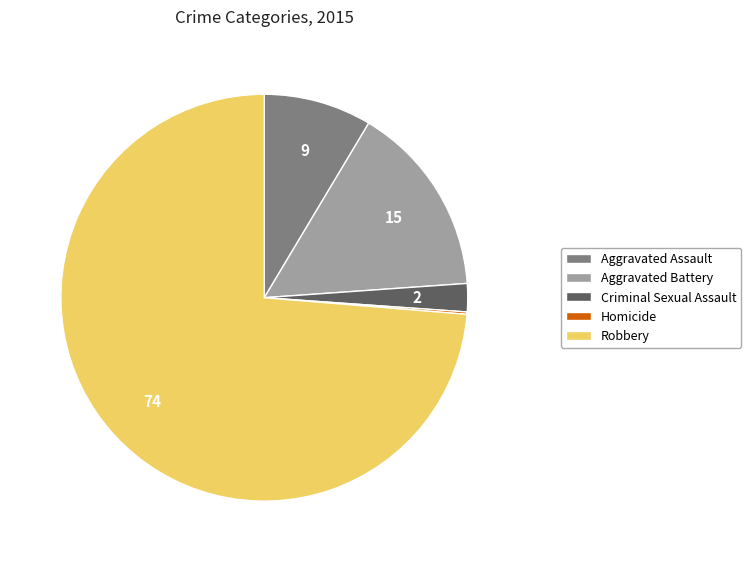

The Aggravated Battery slice represents 15% of the pie. True or false?

True